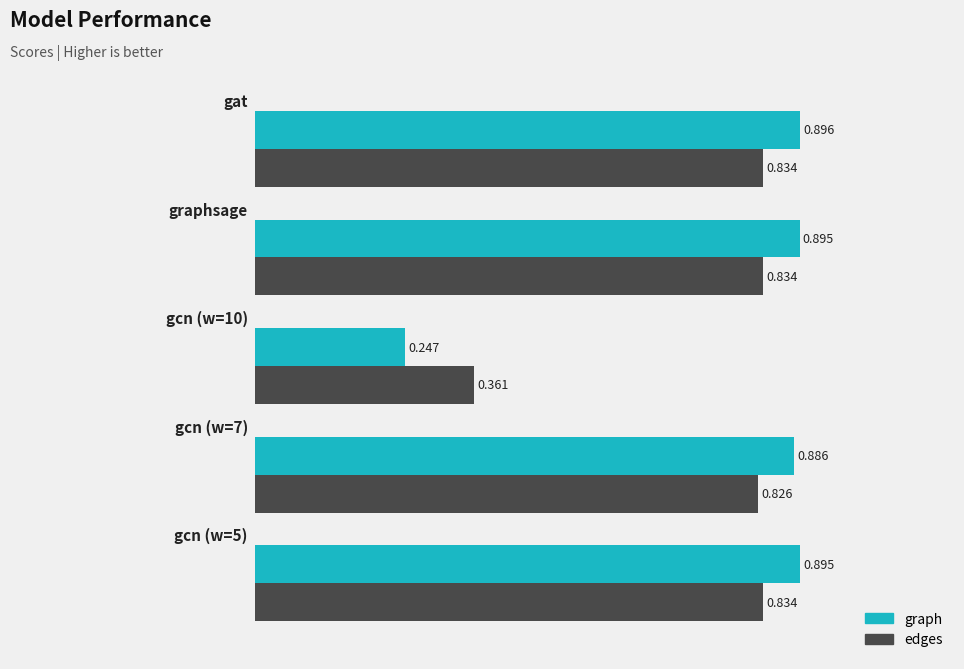

What is the sum of all edges values?

3.7